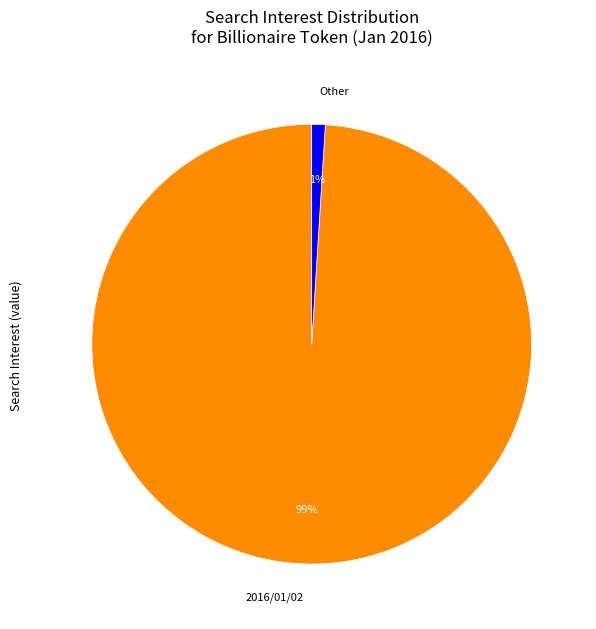

To the nearest percent, what is the difference between the largest and smallest slice percentages?

98%